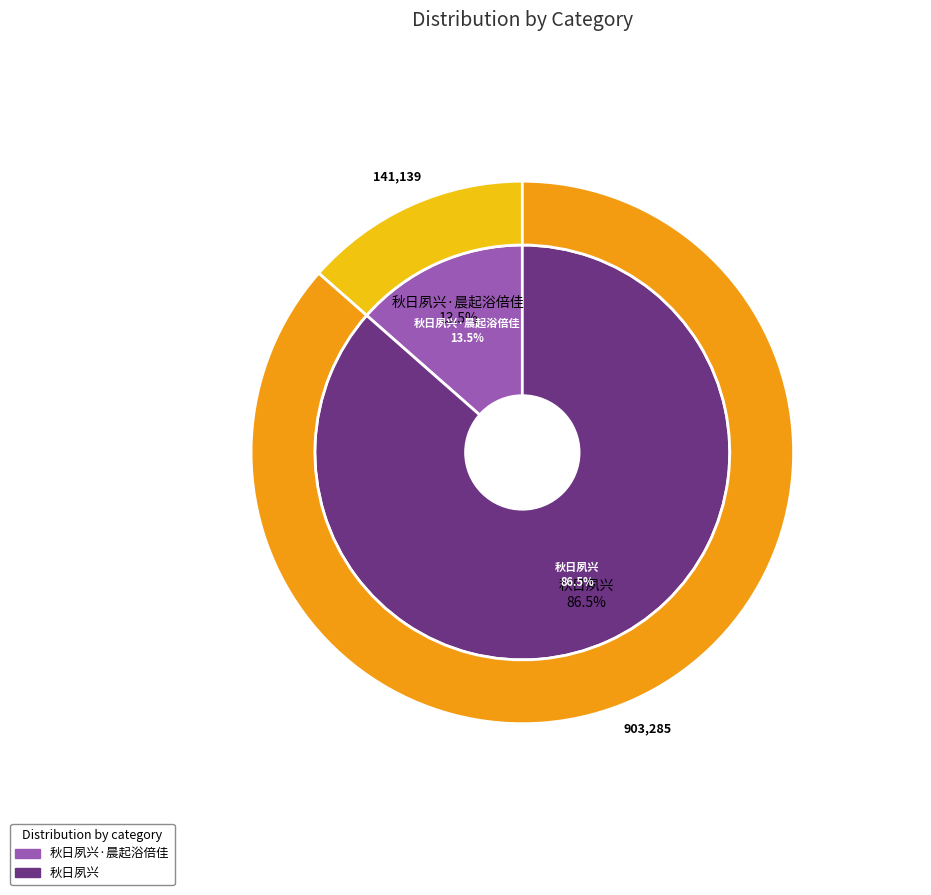

How many segments does this pie chart have?

2